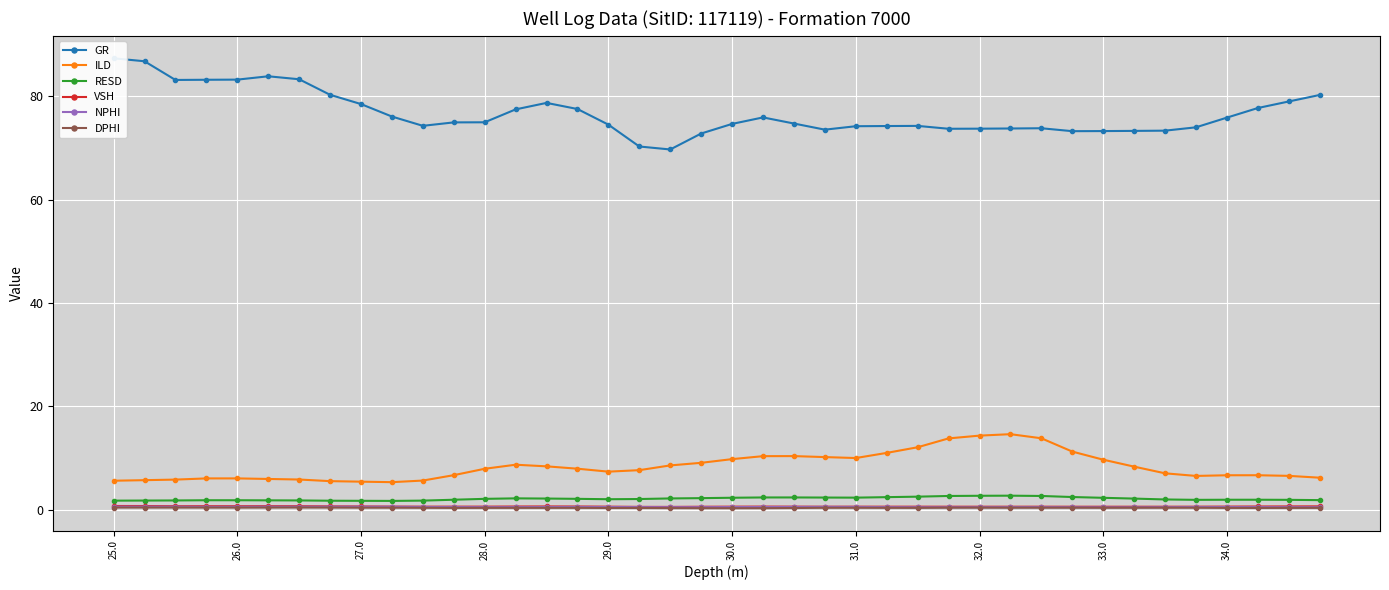

True or false: VSH has a value of 0.6 at 31.0.

True